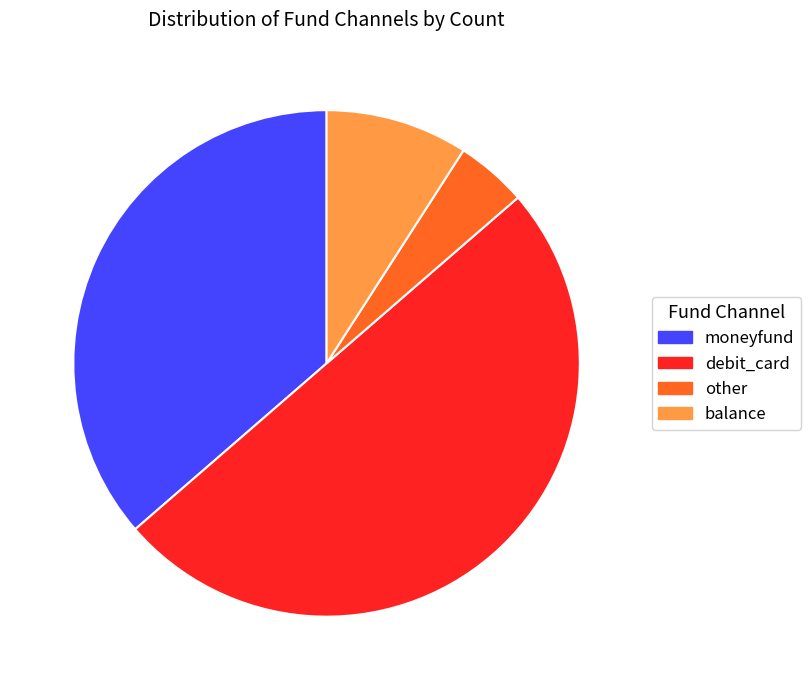

Is moneyfund the majority of the pie?

No